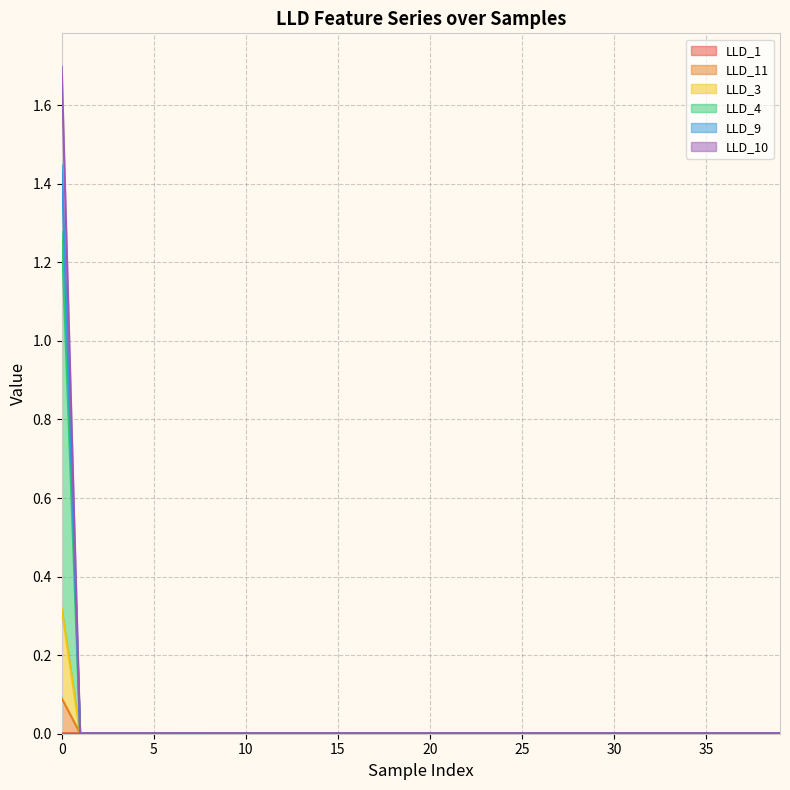

True or false: LLD_1 and LLD_11 cross at least once.

False